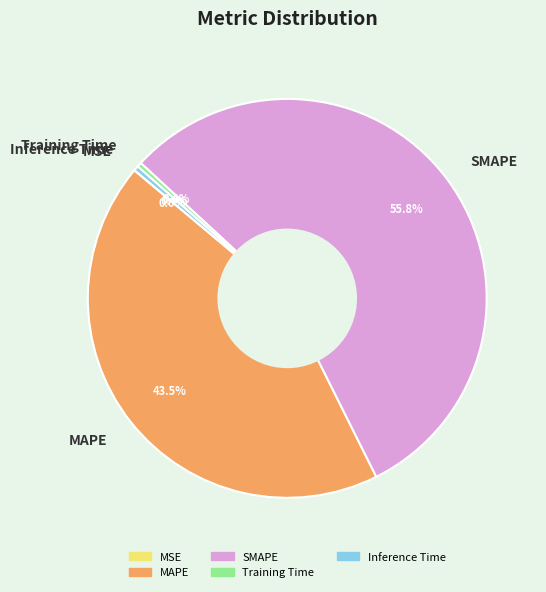

Which has a higher value, Inference Time or MAPE?

MAPE